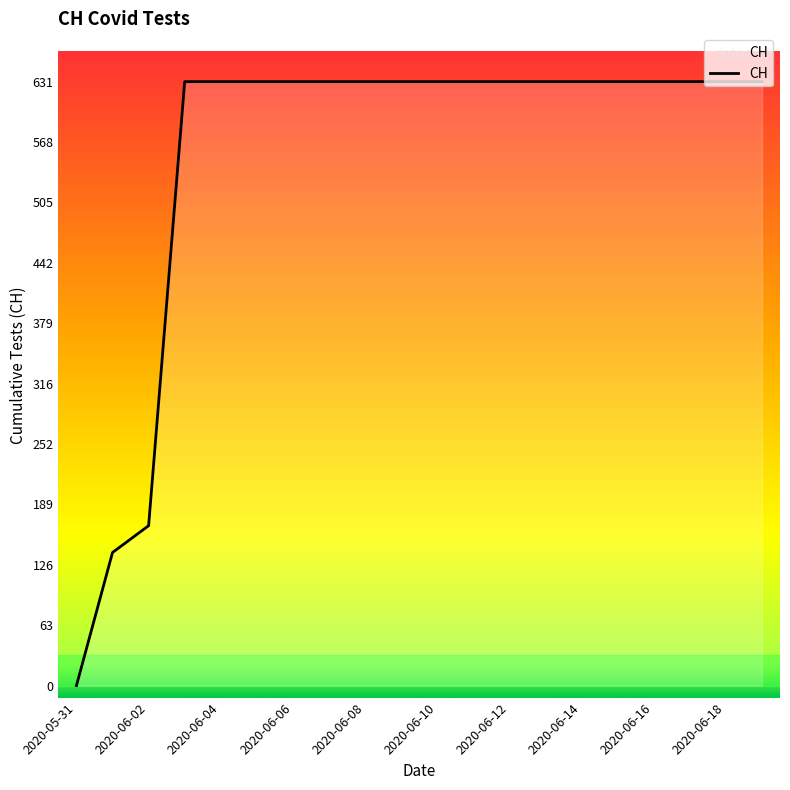

What is the difference between the maximum and minimum values?

631